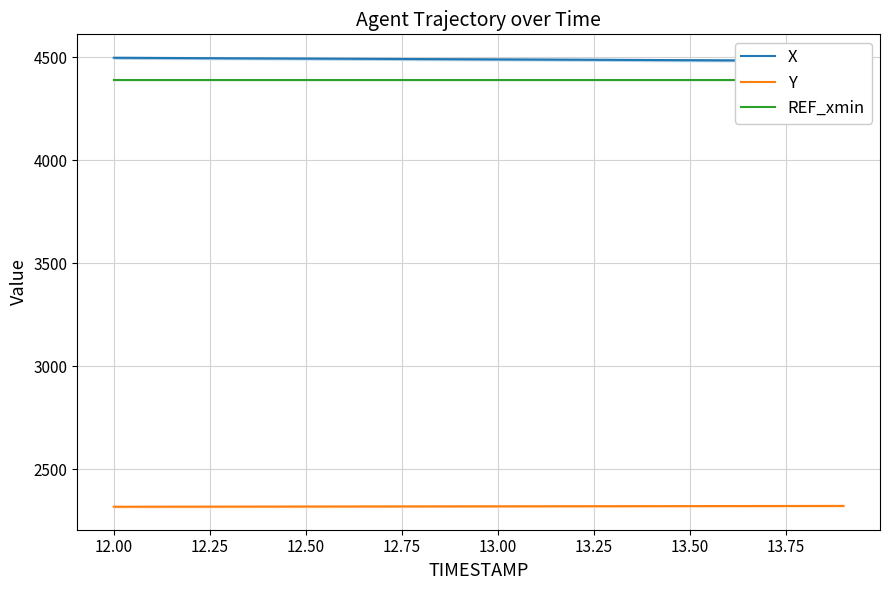

True or false: REF_xmin and X intersect in this chart.

False